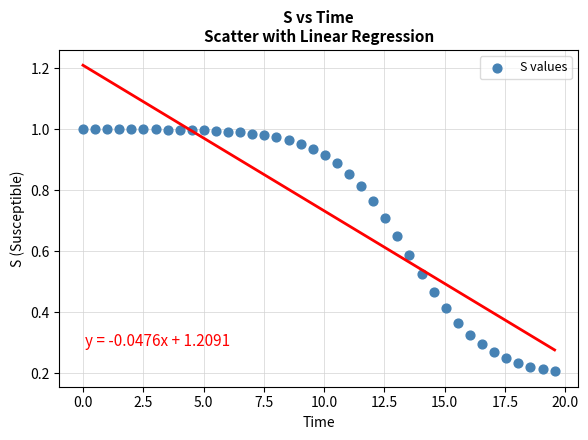

What is the range of X values (max minus min)?

19.6